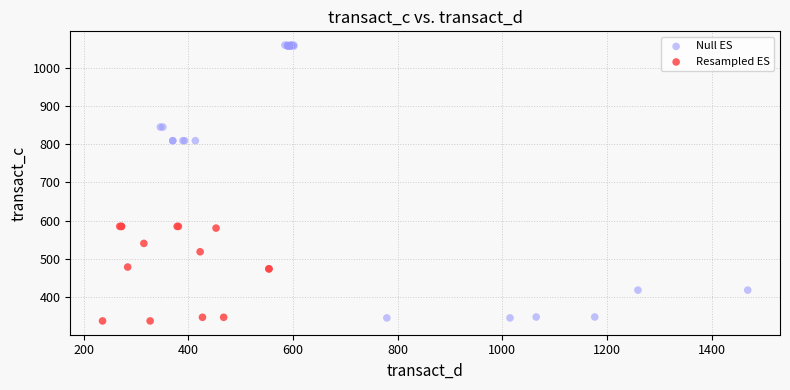

Which series reaches the minimum Y coordinate?

Resampled ES